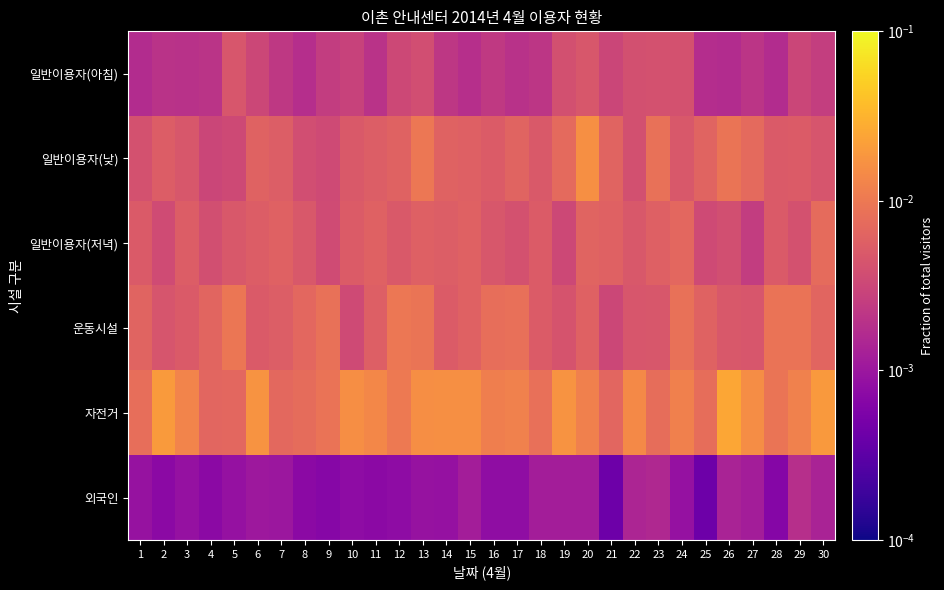

Between 5 and 12, which is larger?

5